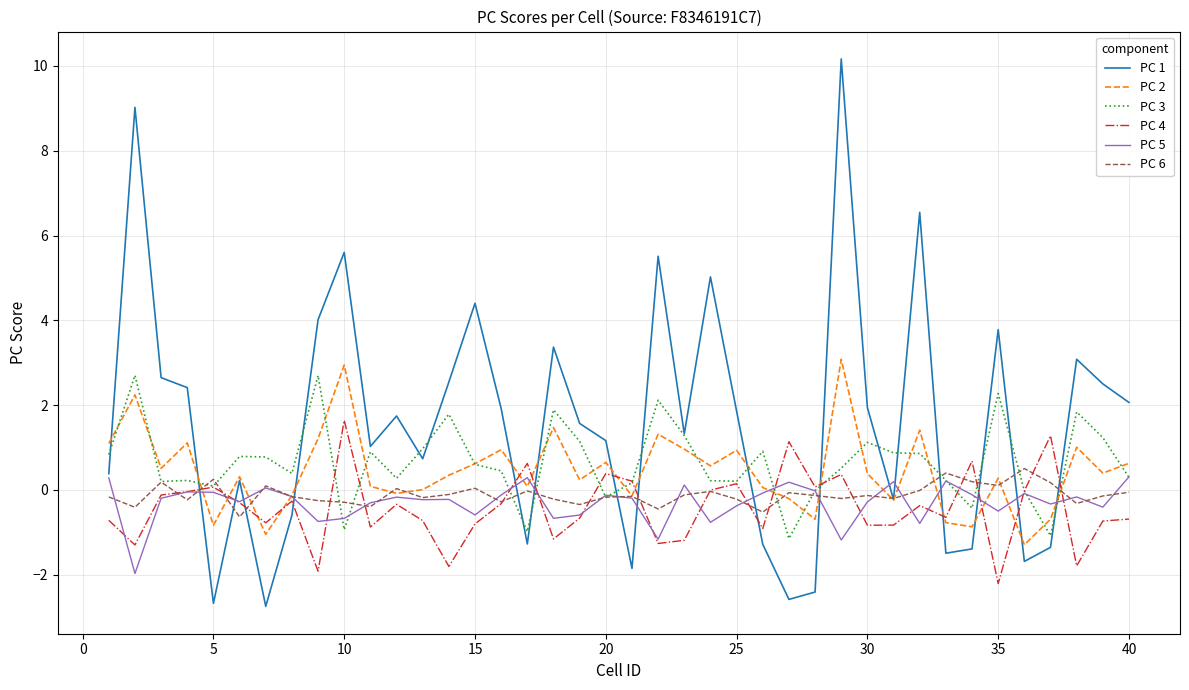

True or false: PC 1 and PC 4 intersect in this chart.

True